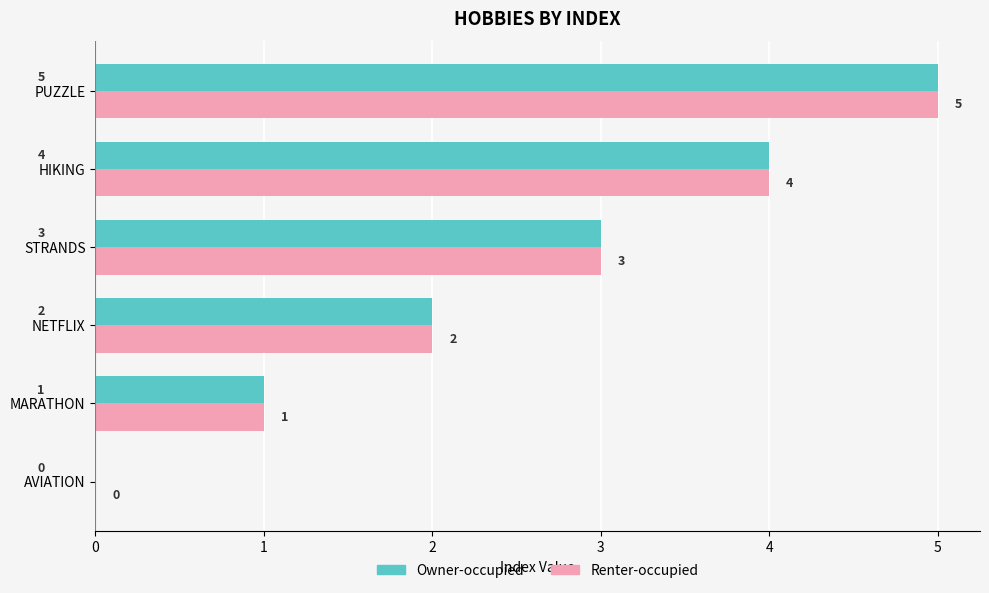

Is the value of Owner-occupied at AVIATION greater than the value of Renter-occupied at NETFLIX?

No